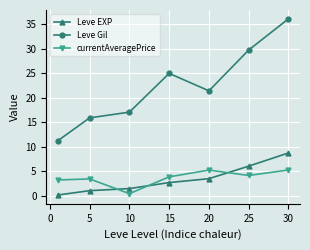

Rank the series by their maximum value, from highest to lowest.

Leve Gil, Leve EXP, currentAveragePrice